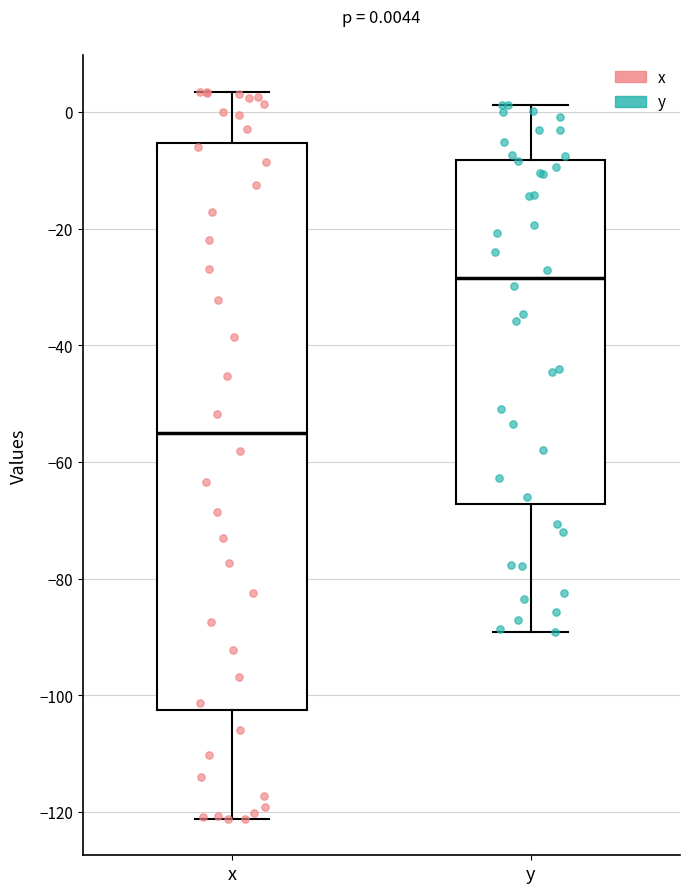

Which box has the highest median line?

y